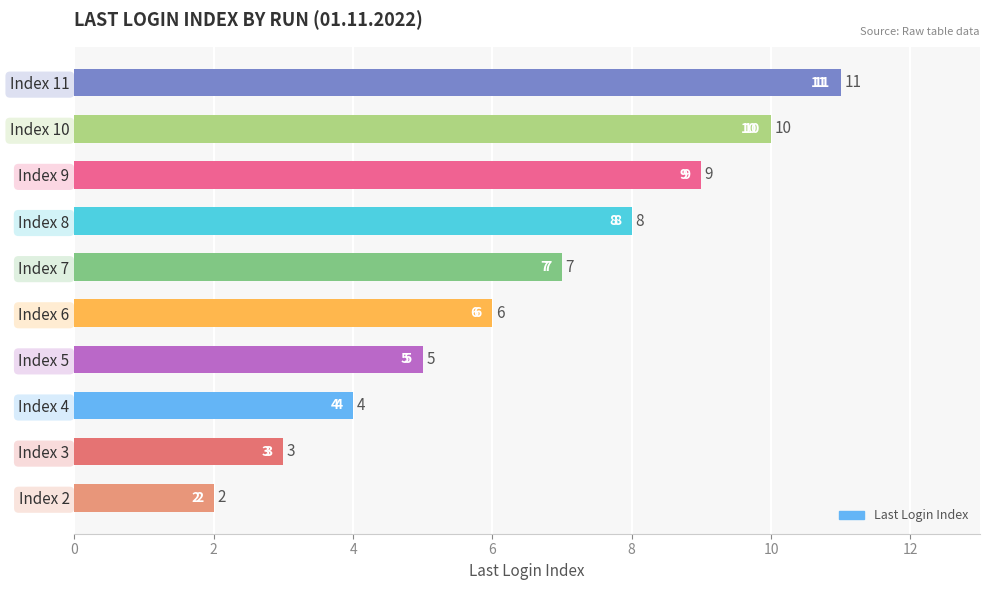

True or false: the data shows 2 at Index 4.

False